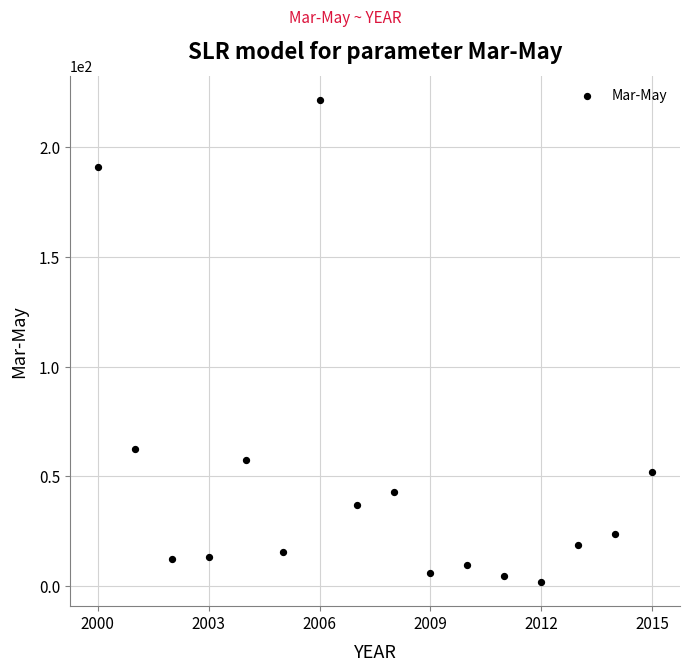

What Y value in the scatter plot is closest to 111?

62.4